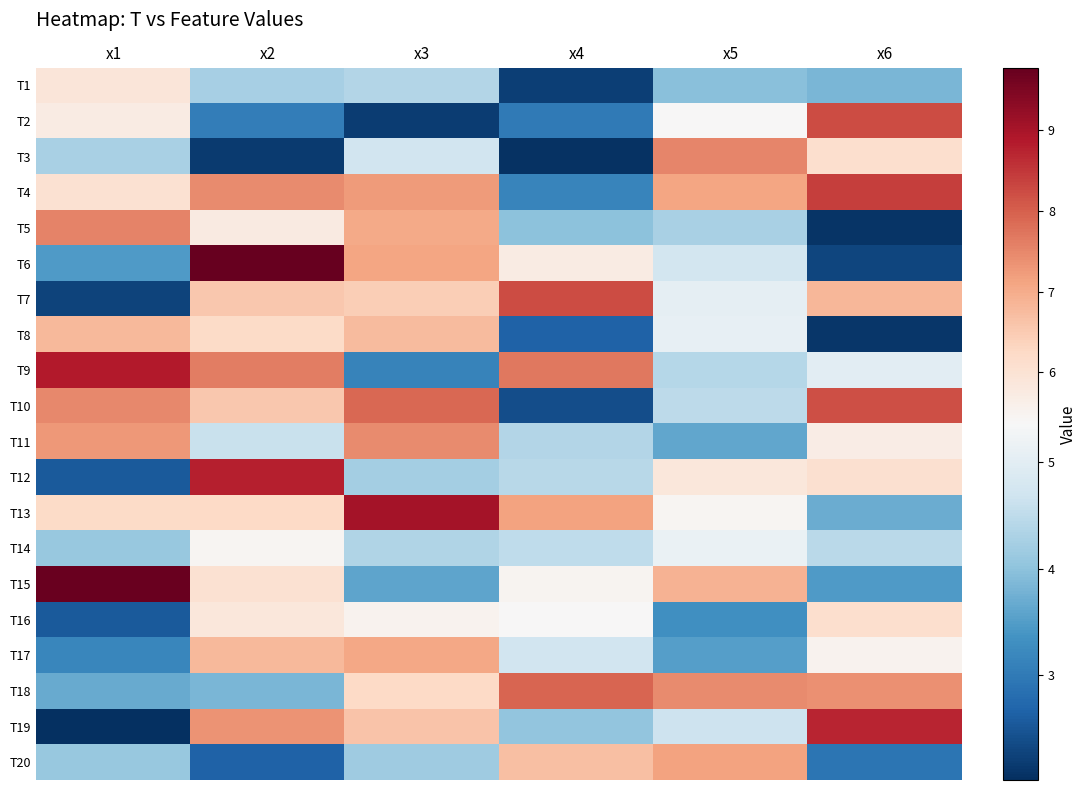

Which has a higher value, x1 or x6?

x1